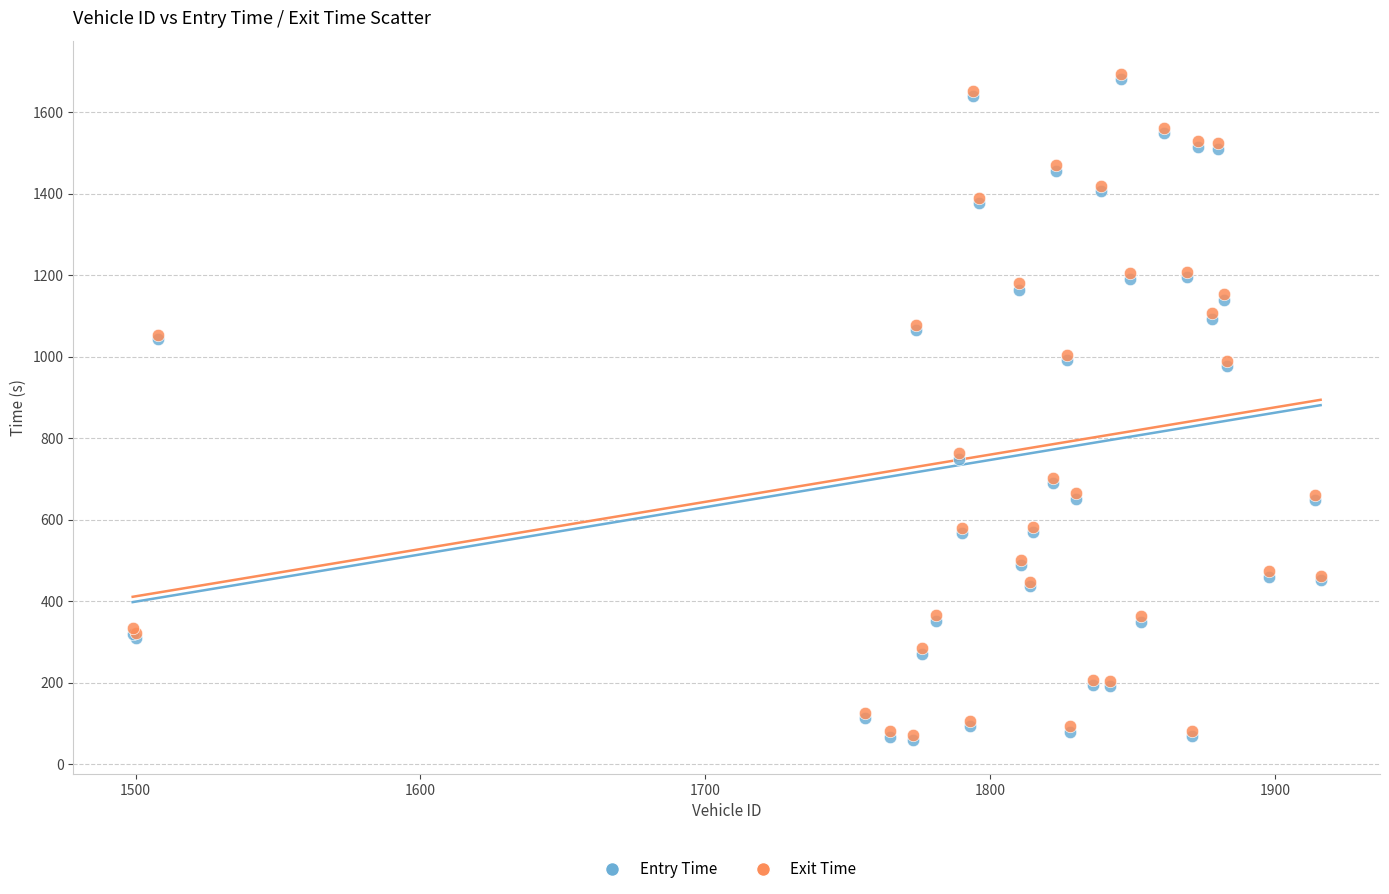

What are all the series names shown in the legend?

Entry Time, Exit Time